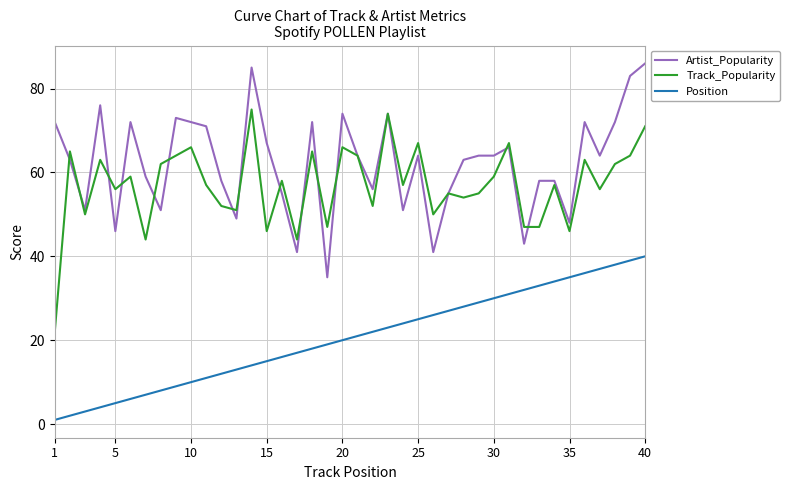

True or false: Artist_Popularity and Position intersect in this chart.

False